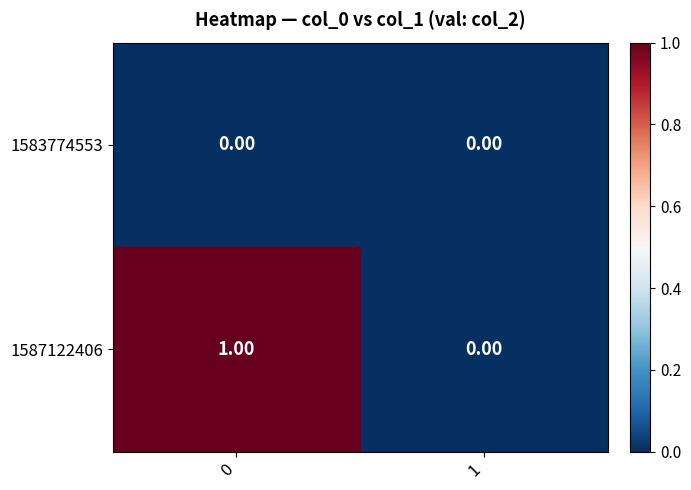

List the labels in order of 1587122406 value, smallest first.

1, 0